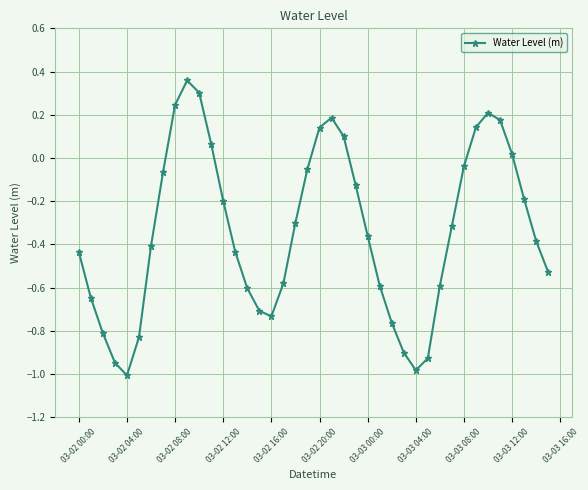

What is the sum of all values?

-13.5